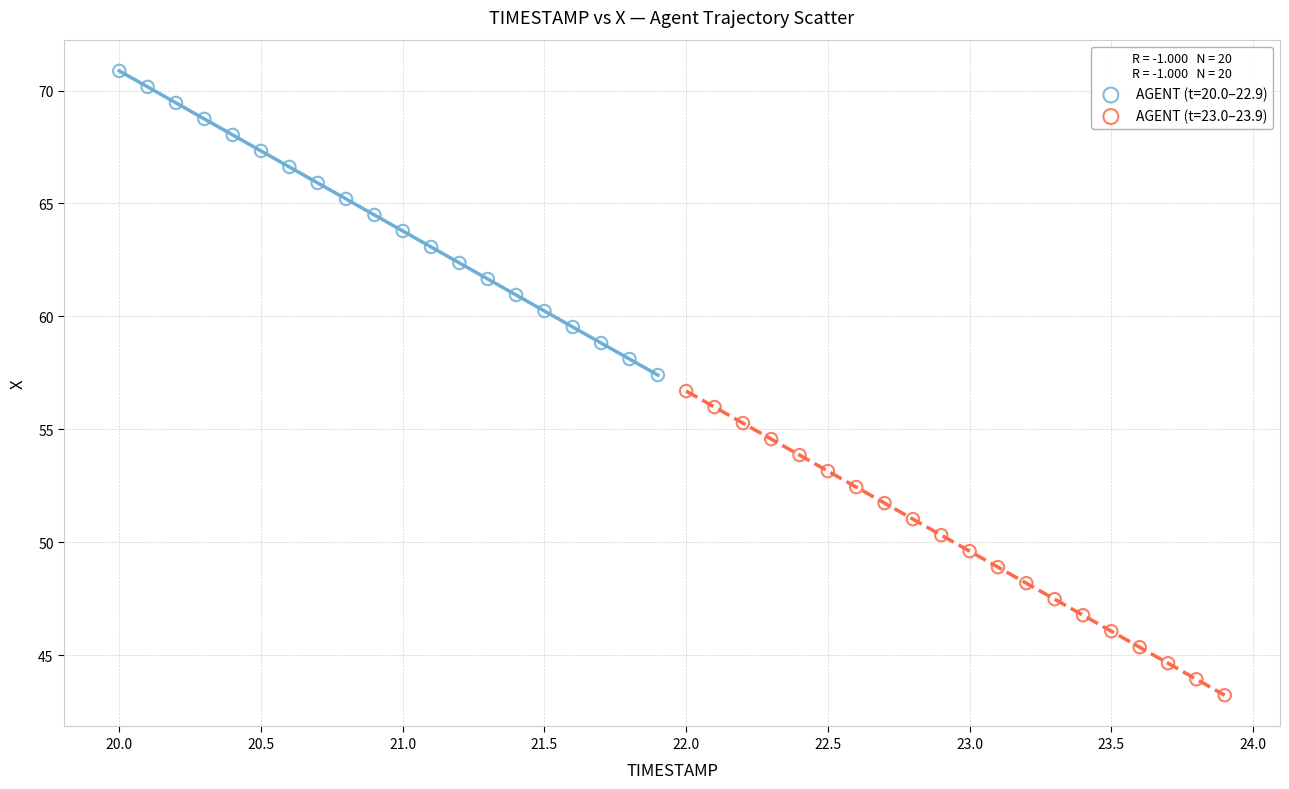

Which series reaches the maximum Y coordinate?

AGENT (t=20.0–22.9)